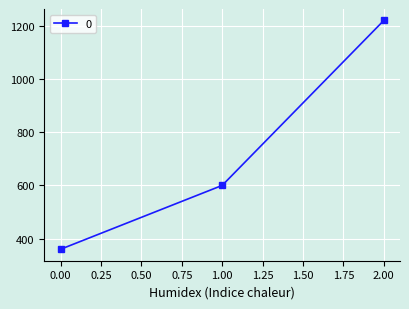

Where is the data nearest to the value 790?

1.00